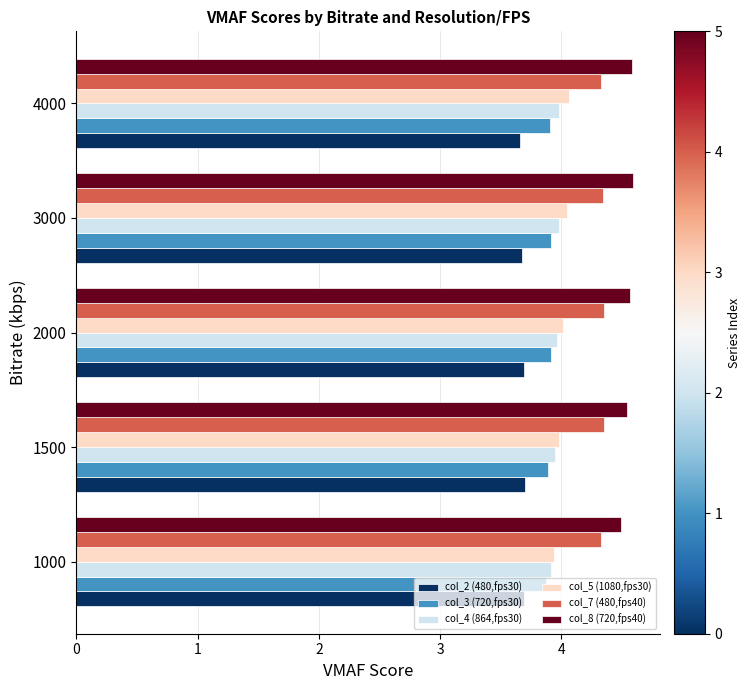

True or false: col_8 (720,fps40) has a value of 2.6 at 1000.

False